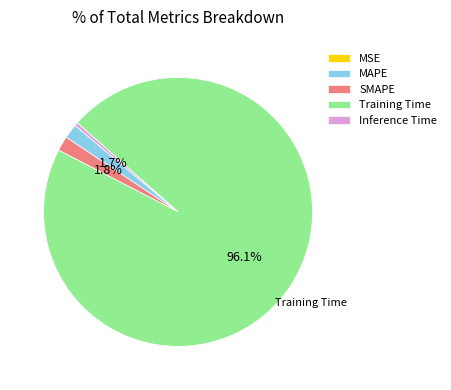

Which slice represents more than half of the pie?

Training Time